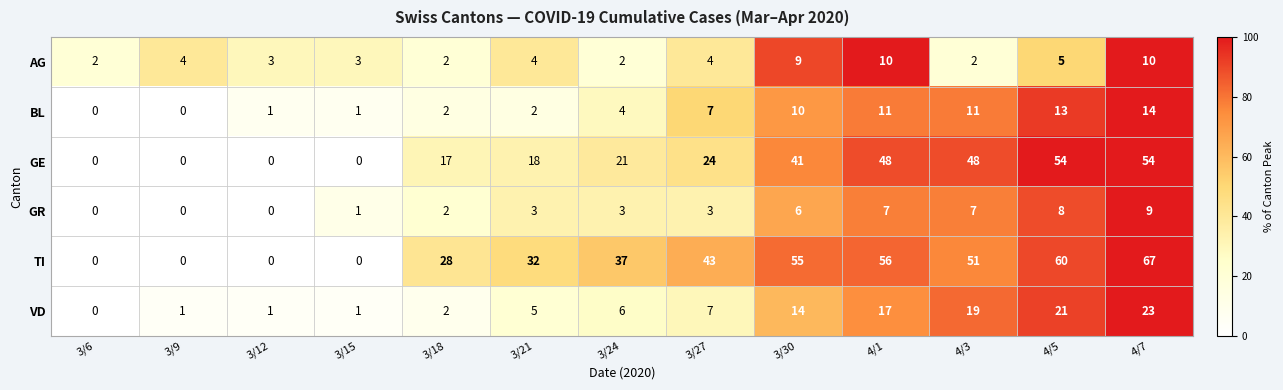

Is the value of GR at 3/30 greater than the value of TI at 3/6?

Yes